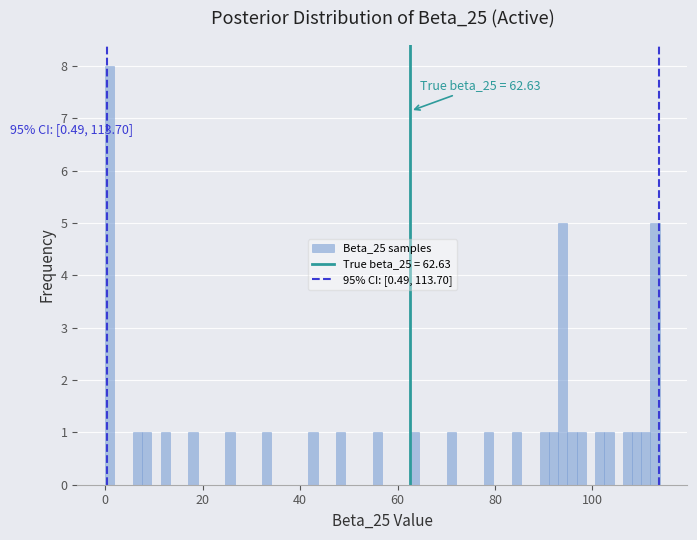

Around what value on the x-axis is the tallest bar? Give the approximate position of its centre, as read against the axis.

0